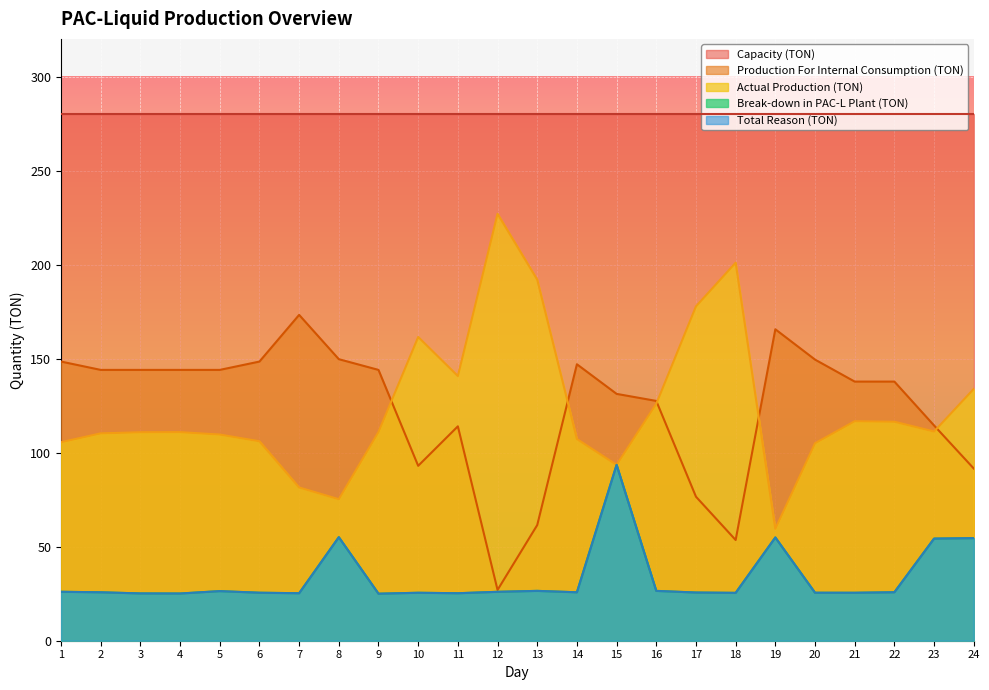

How many data points in Actual Production (TON) are less than 111?

12